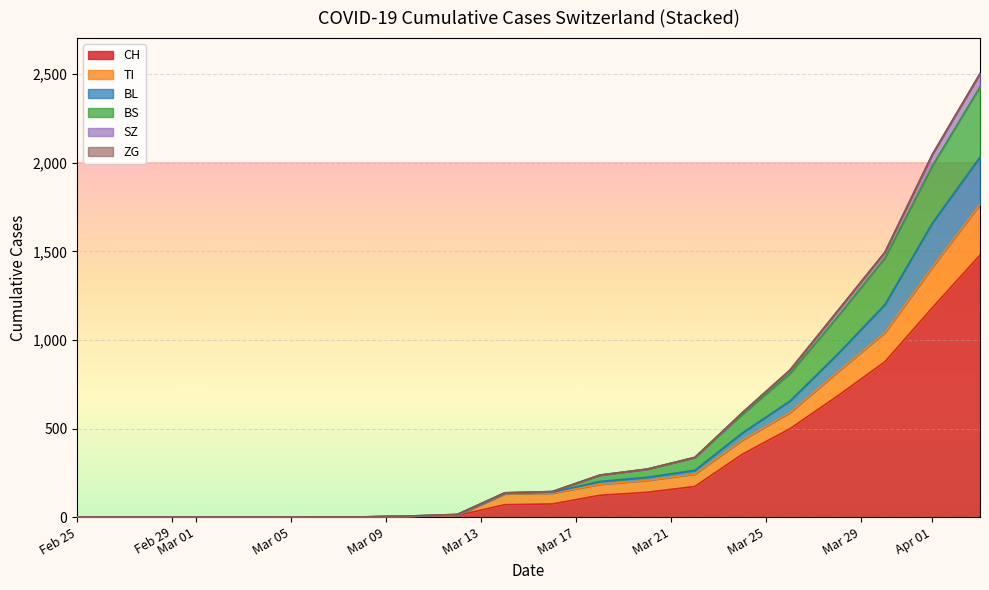

How many data points does each series have?

18